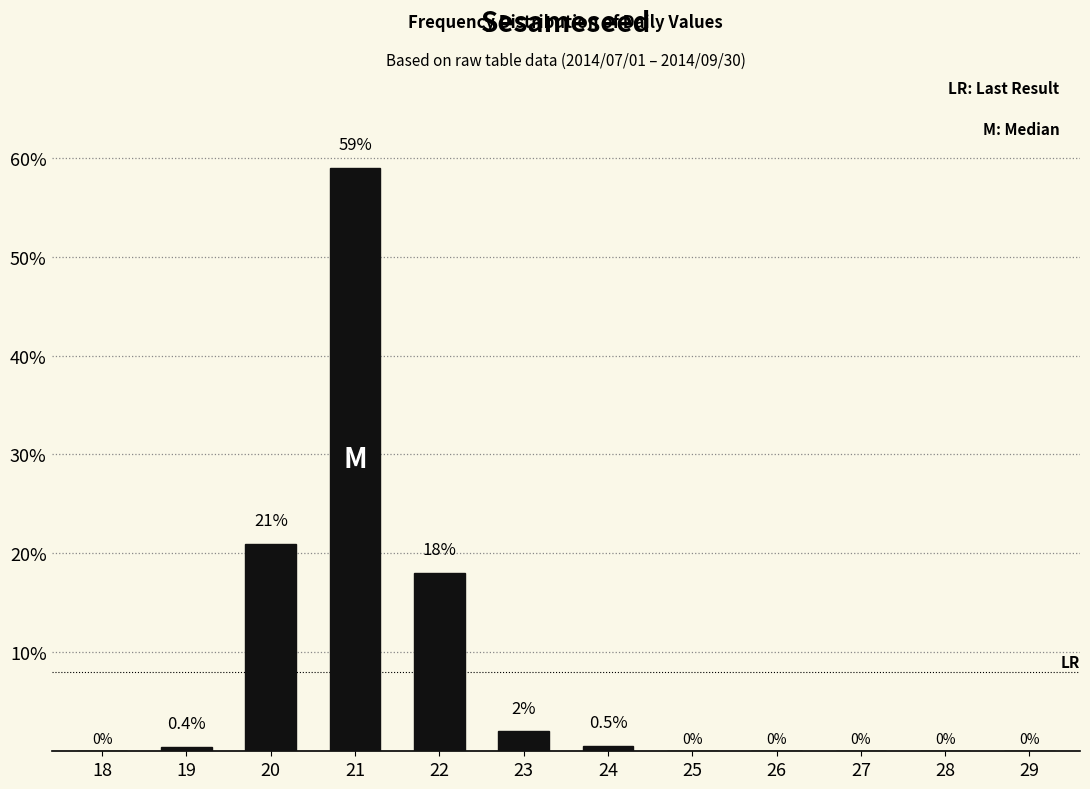

Read the value at 19.

0.4